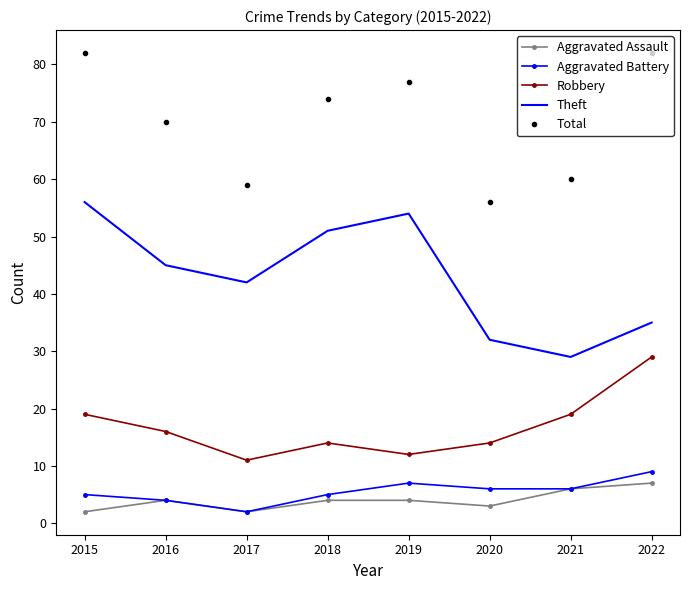

What is the approximate value of Aggravated Assault at 2021?

6